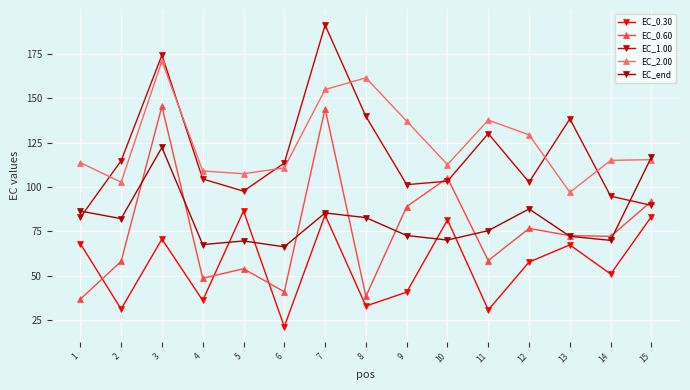

What is the difference between the second highest and minimum values in the EC_end series?

50.5